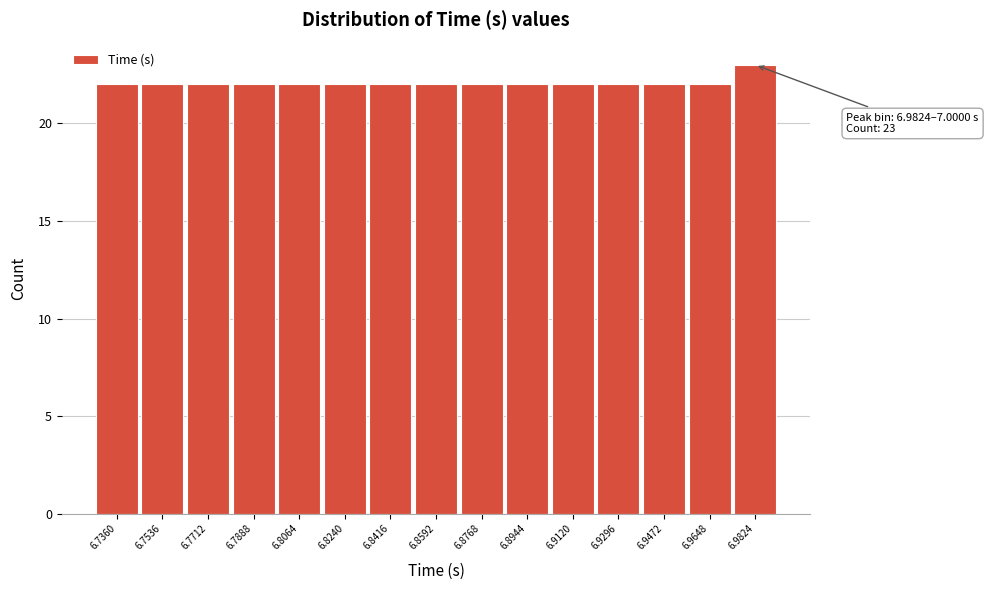

Reading right to left, transcribe all the data shown in this chart.

6.9824=23	6.9648=22	6.9472=22	6.9296=22	6.9120=22	6.8944=22	6.8768=22	6.8592=22	6.8416=22	6.8240=22	6.8064=22	6.7888=22	6.7712=22	6.7536=22	6.7360=22